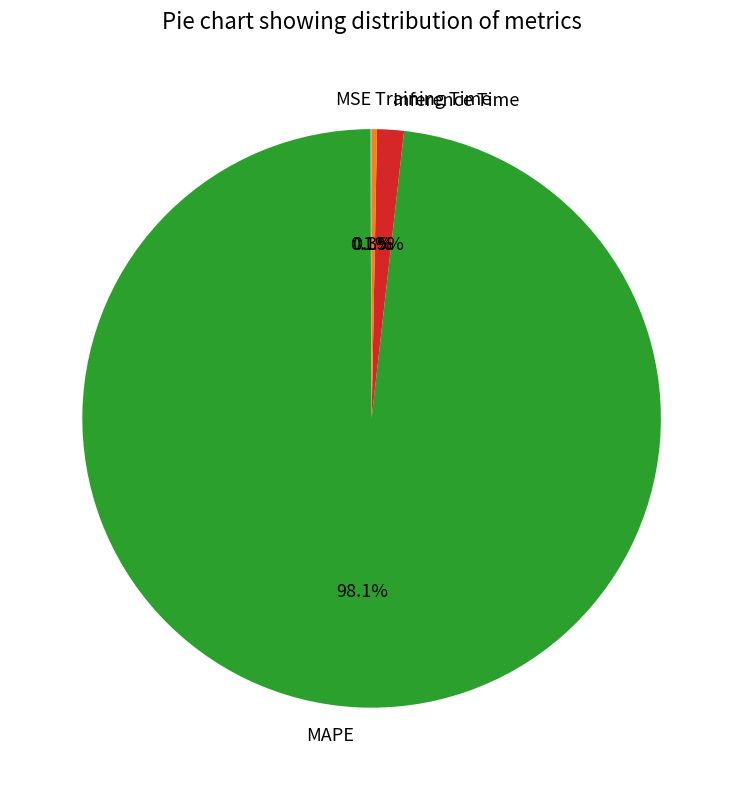

Between Inference Time and MAPE, which is larger?

MAPE